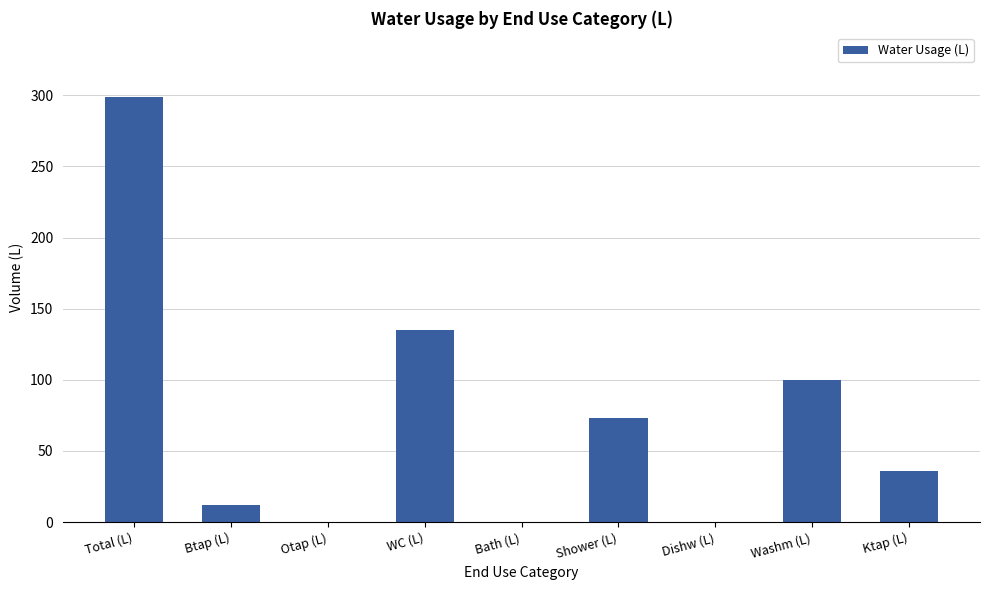

Where is the data nearest to the value 149?

WC (L)